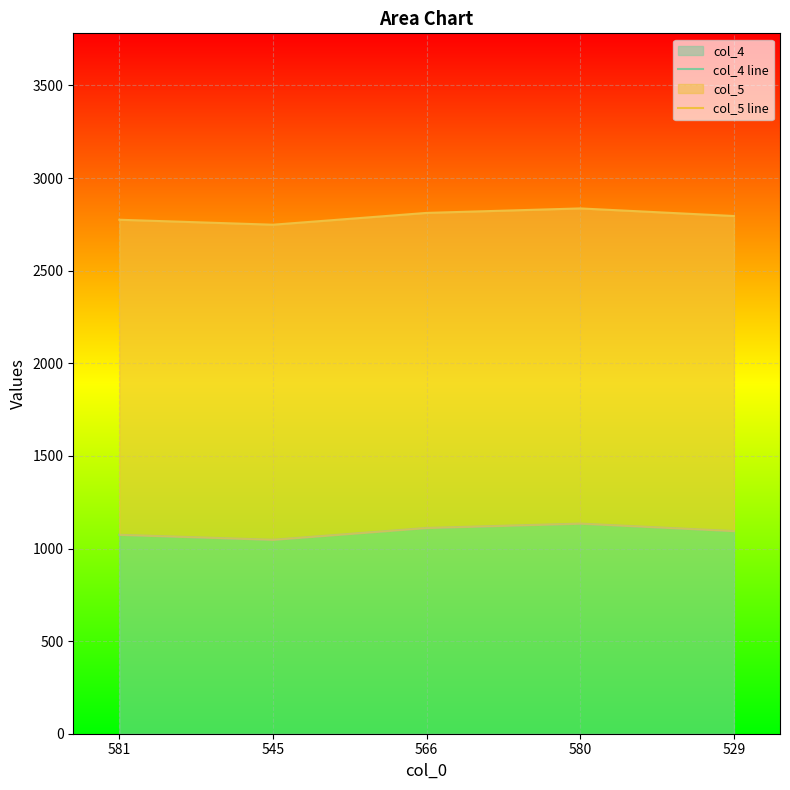

Reading left to right, transcribe all the data shown in this chart.

col_4 line: 581=1074.1	545=1047.2	566=1111.0	580=1134.5	529=1094.2
col_5 line: 581=2775.1	545=2748.2	566=2812.0	580=2836.2	529=2795.2